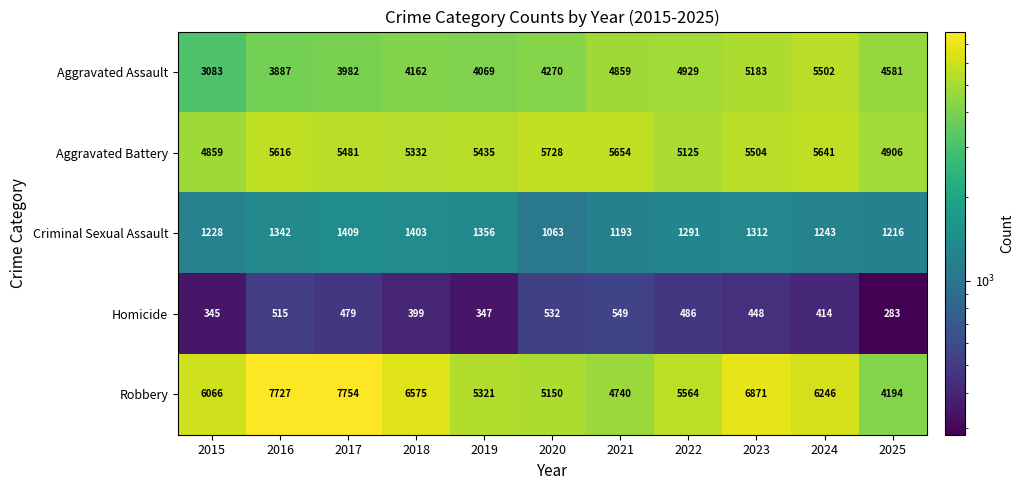

What is the sum of the Criminal Sexual Assault values at 2016 and 2019?

2698